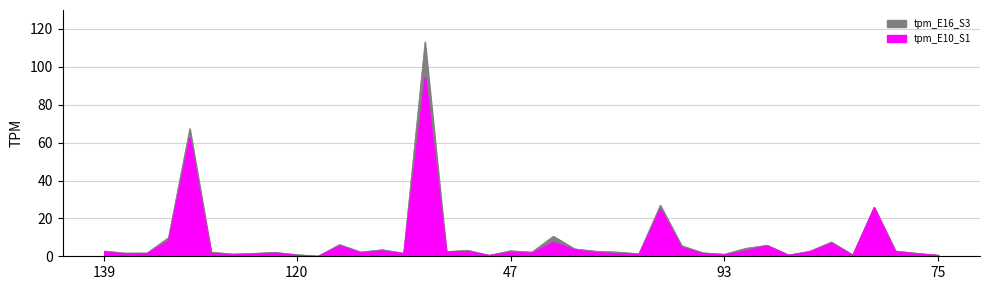

Reading left to right, list all the values displayed in this chart.

tpm_E10_S1: 2.3	1.4	1.4	8.2	62.6	1.6	0.8	1.2	1.8	0.5	0.1	5.5	1.9	2.9	1.5	94.4	2.3	2.6	0.6	2.1	1.7	7.4	3.5	2.0	1.5	1.0	24.9	4.6	1.5	0.8	3.0	5.6	0.6	2.4	7.0	0.5	25.8	2.4	1.4	0.5
tpm_E16_S3: 2.8	1.7	1.7	9.8	67.4	2.2	1.2	1.6	2.1	0.9	0.1	6.2	2.3	3.5	1.6	113.1	2.5	3.2	0.5	2.9	2.2	10.6	3.9	2.7	2.2	1.3	26.9	5.6	1.8	1.1	4.2	5.8	0.7	2.7	7.6	0.8	25.9	2.8	1.6	0.6